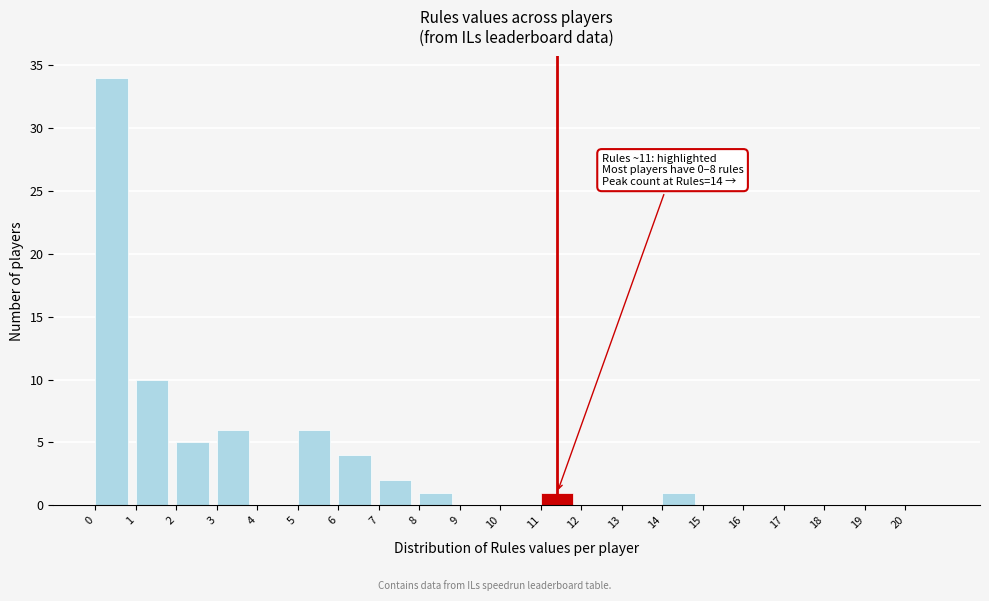

Over which range of the x-axis is the bar tallest?

0 to 1